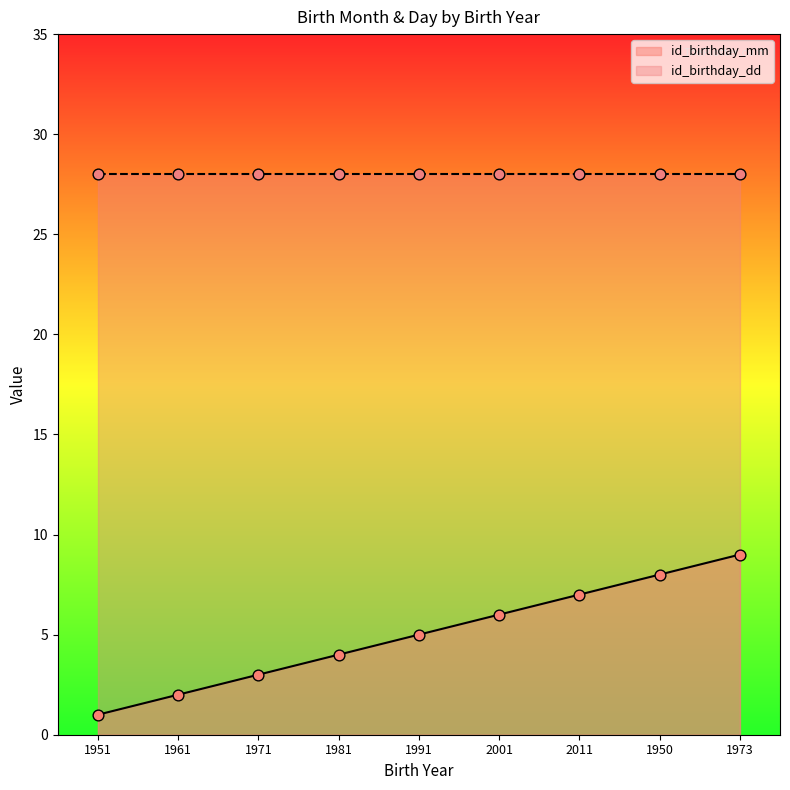

What is the change in value from 1950 to 1973?

+1